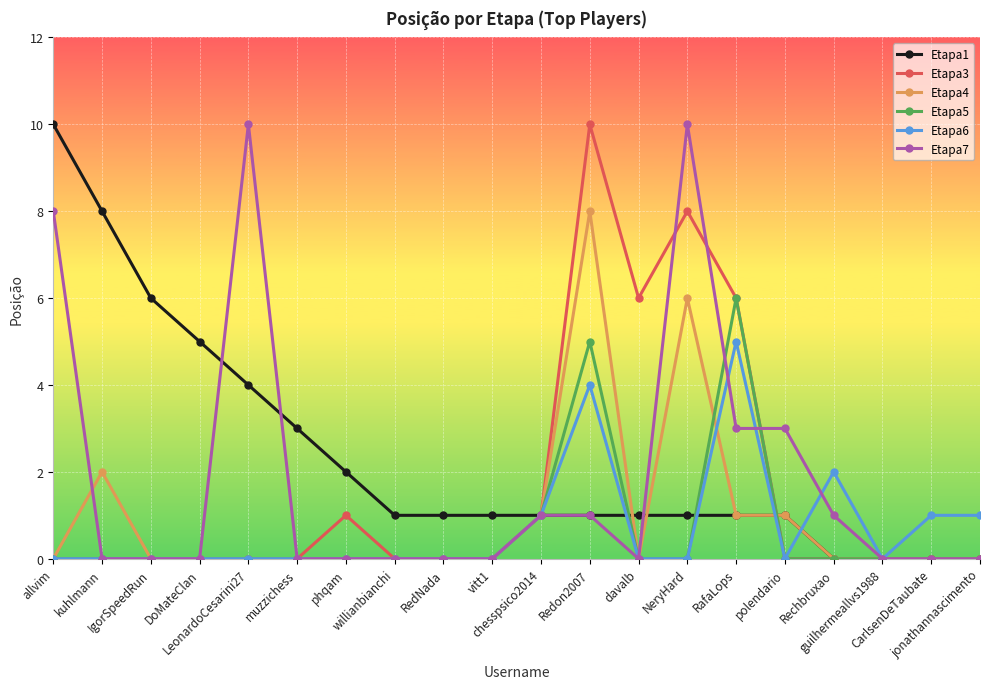

Does the chart display data point markers on the line(s)?

Yes